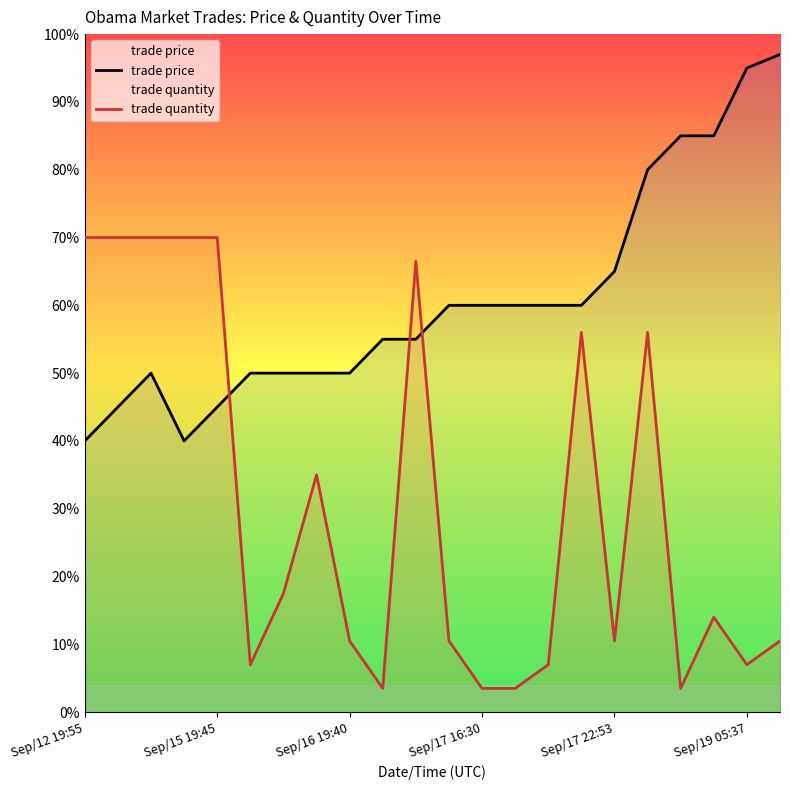

What is the value of the trade price point at the 3rd from the left?

50.0